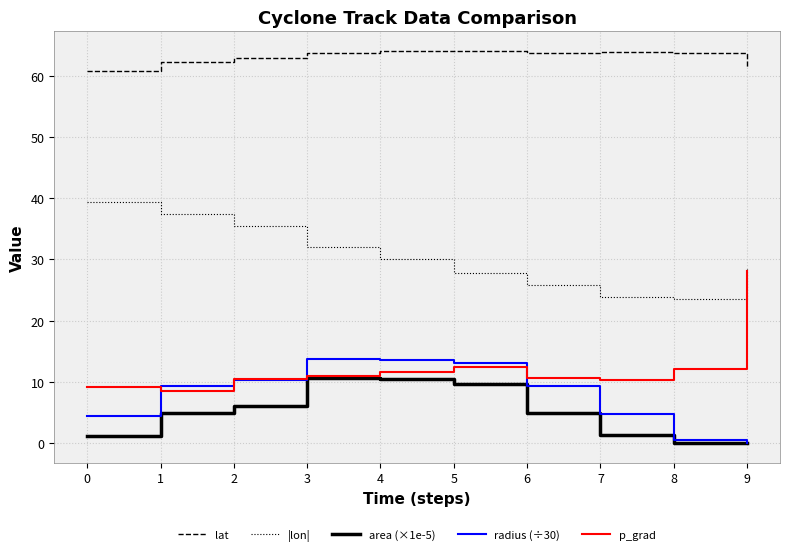

Between 6 and 8, which series saw the biggest shift?

radius (÷30)